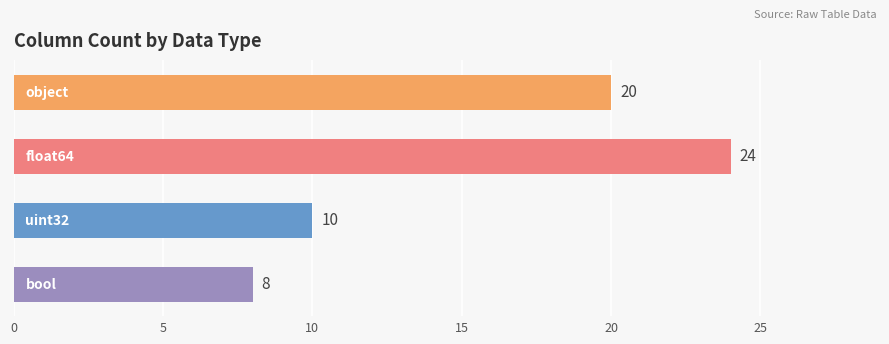

What is the greatest value displayed?

24